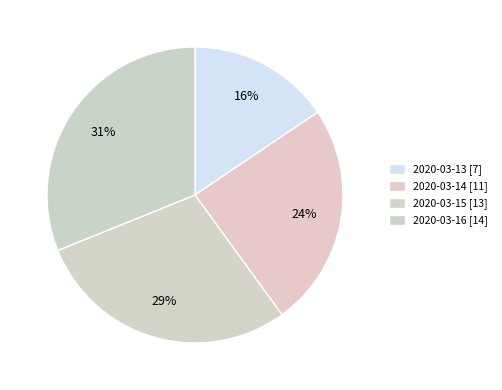

To the nearest percent, what is the average slice percentage?

25%